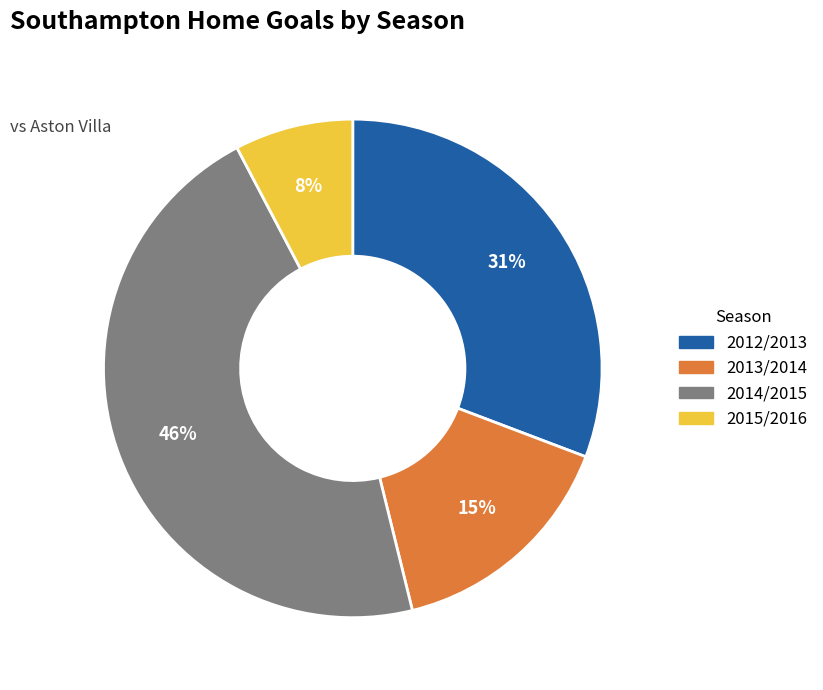

To the nearest percent, what is the difference between the 2012/2013 and 2015/2016 slice percentages?

23%